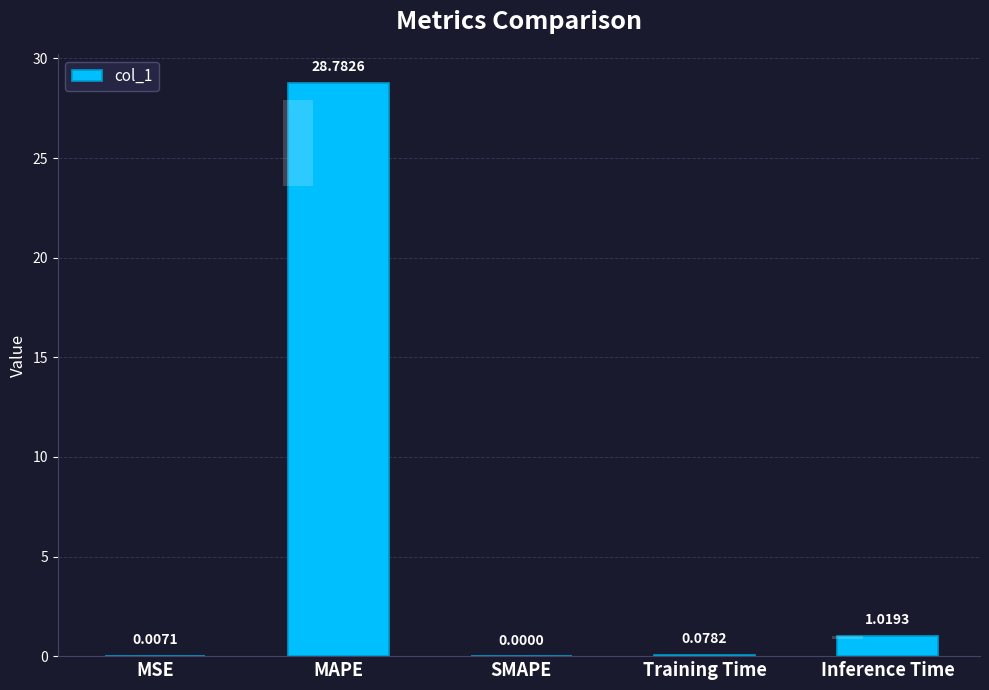

What position from the right is Training Time?

2